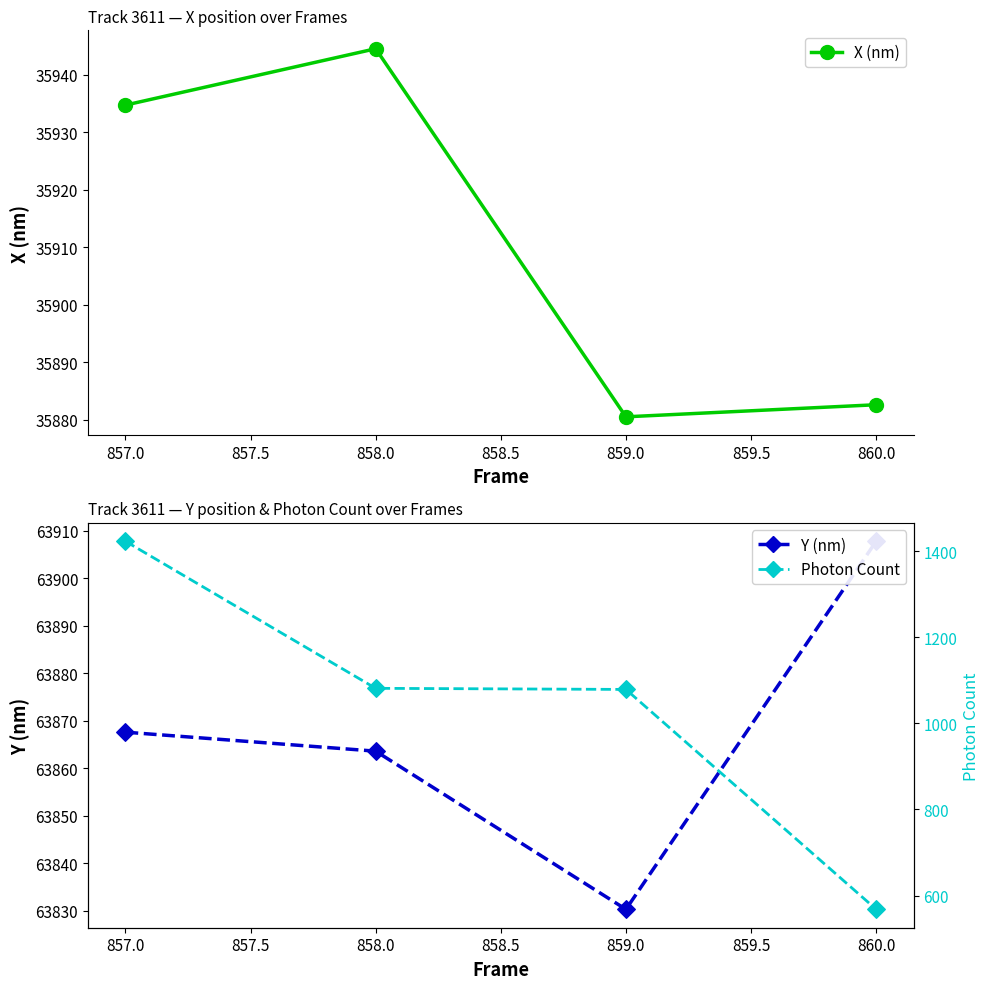

Which series has the widest spread of Y values?

Photon Count